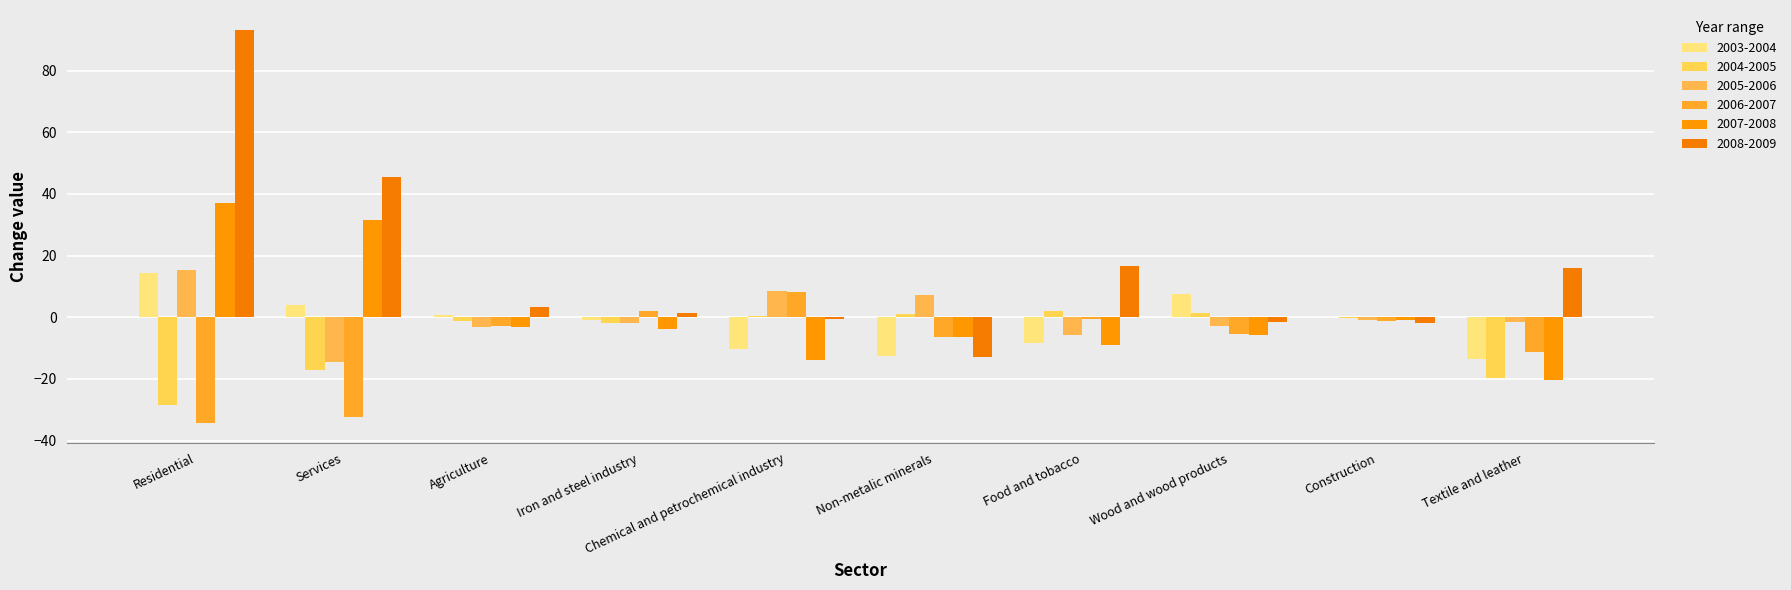

How many groups of bars are there?

10